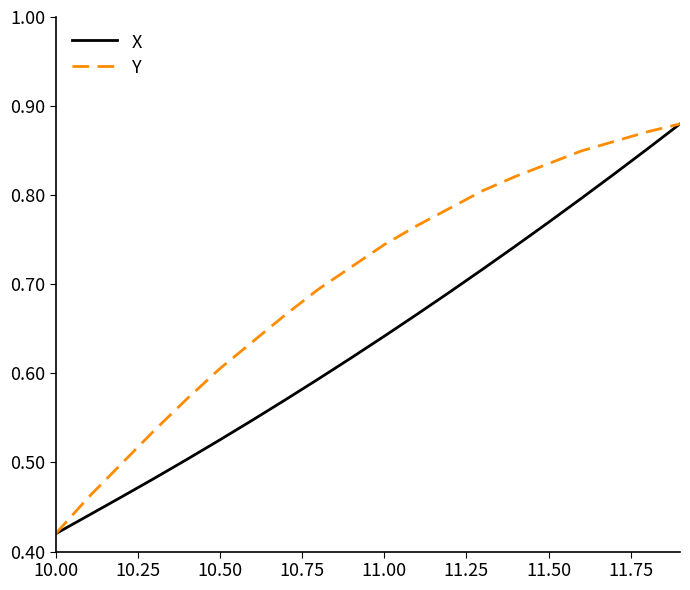

At how many categories does at least one series exceed 0?

20